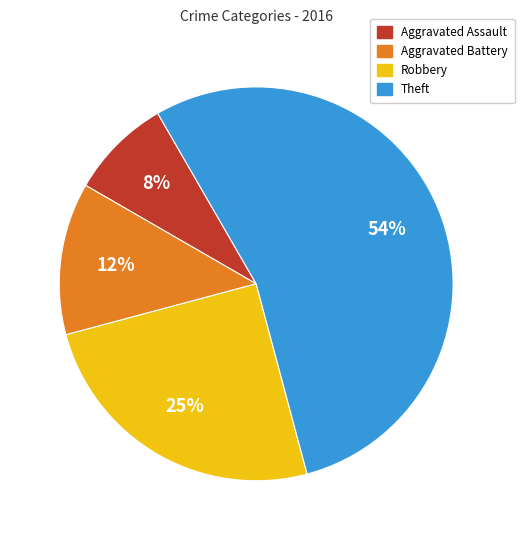

To the nearest percent, what is the difference between the Theft and Robbery slice percentages?

29%